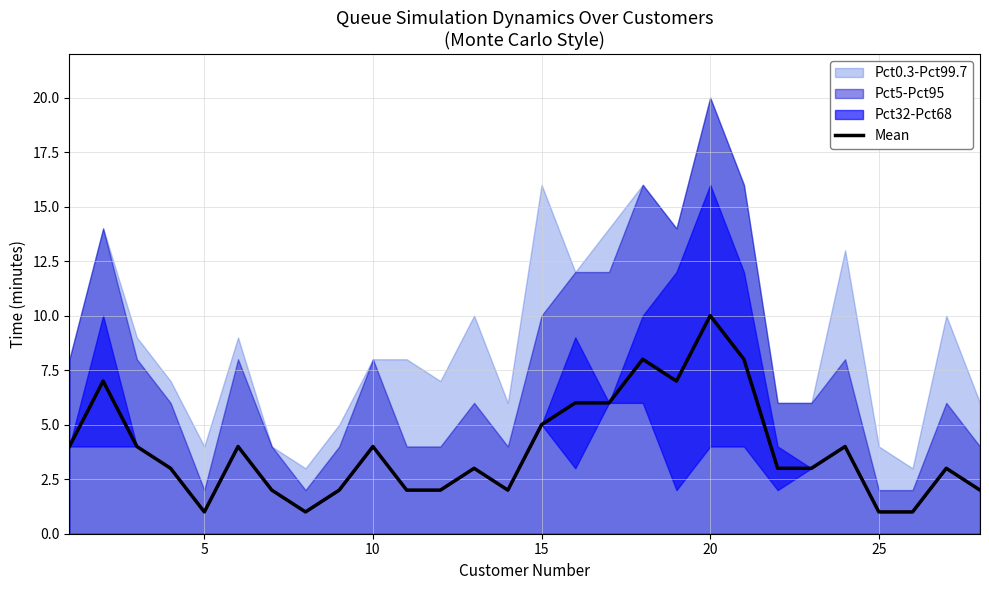

The Mean series shows 3 at 10. True or false?

False